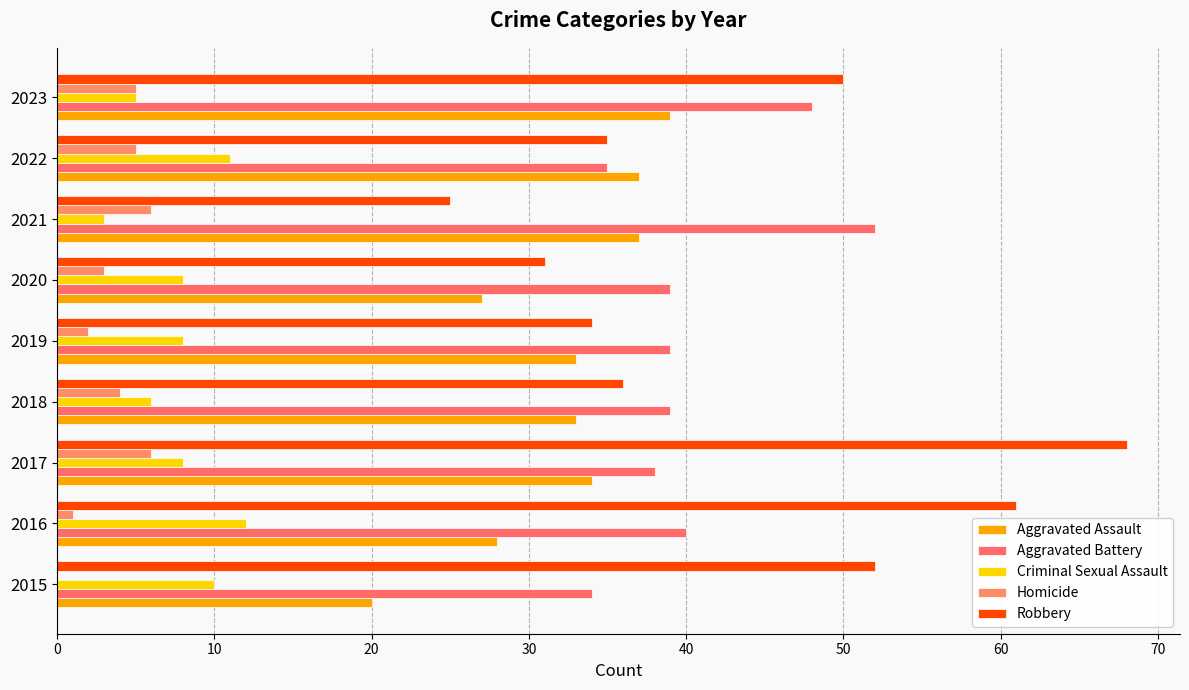

What is the difference between the maximum and minimum values in the Homicide series?

6